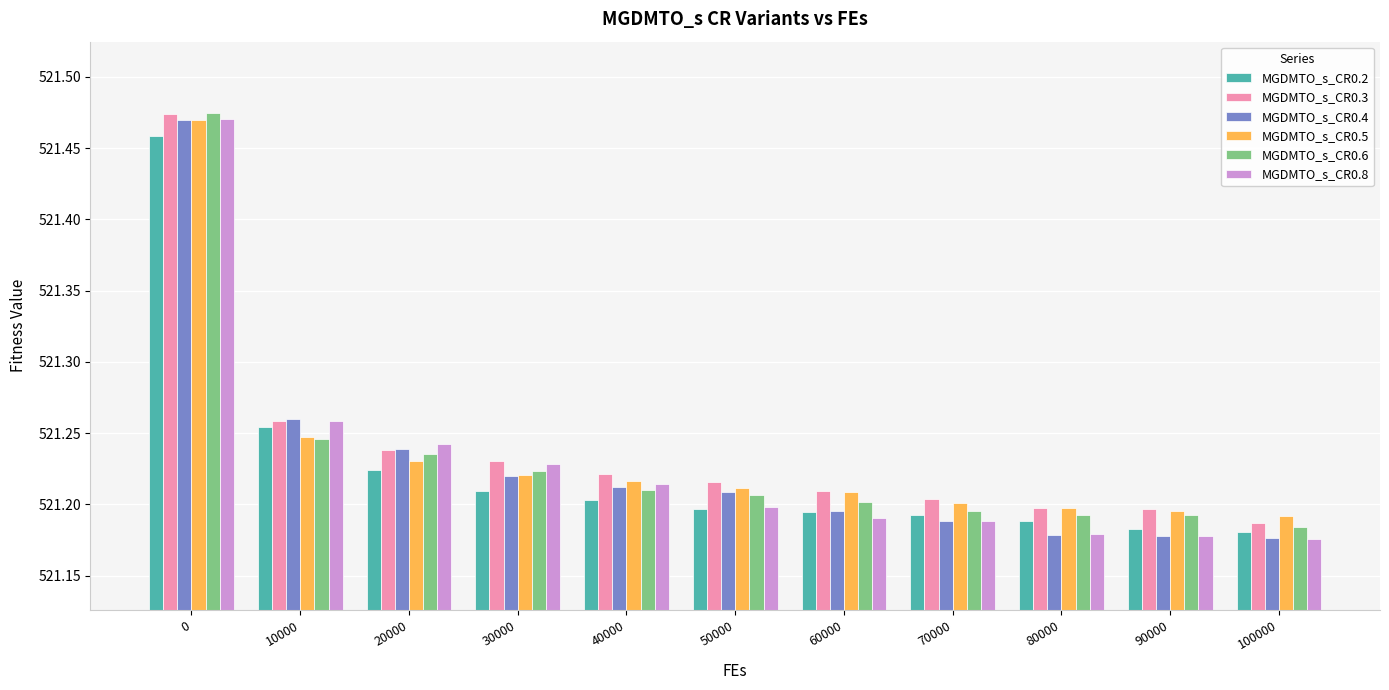

True or false: MGDMTO_s_CR0.3 has a value of 786.5 at 60000.

False